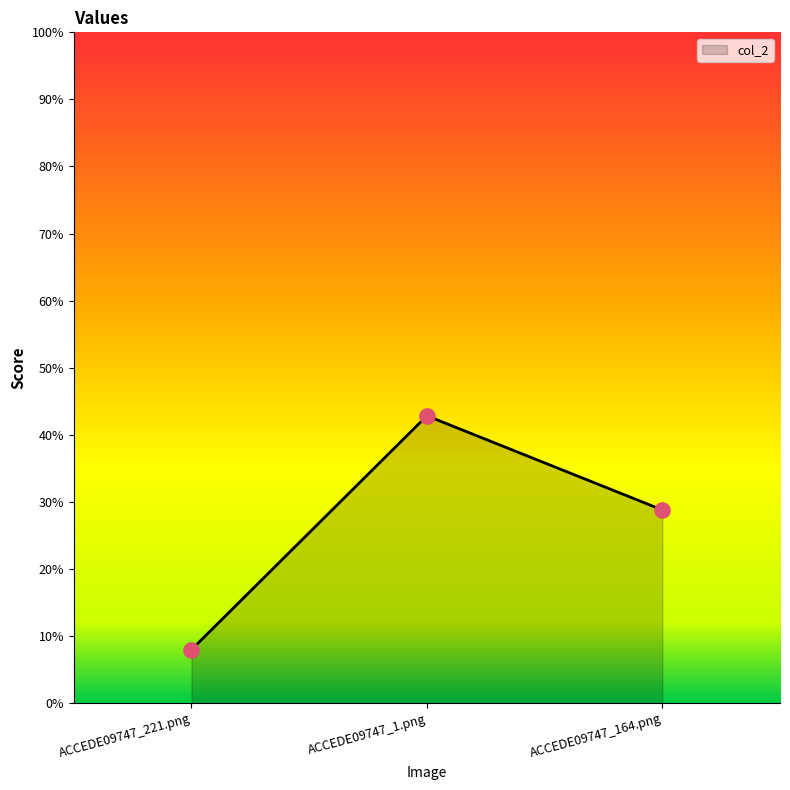

What is the change in value from ACCEDE09747_221.png to ACCEDE09747_164.png?

+0.2